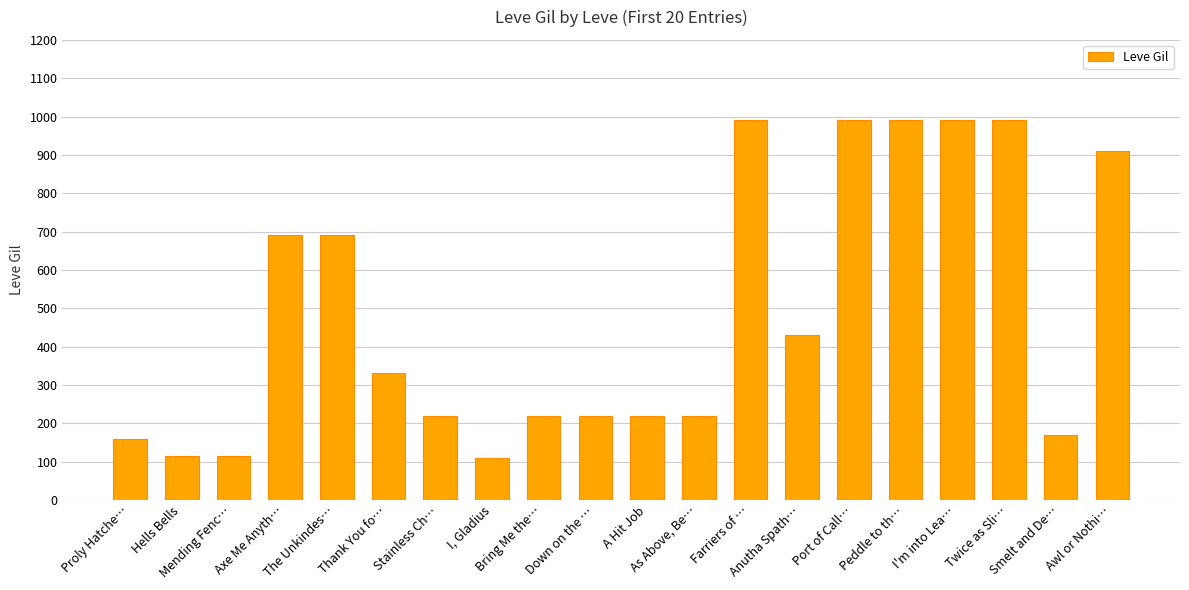

True or false: the data shows 990 at Twice as Sli….

True